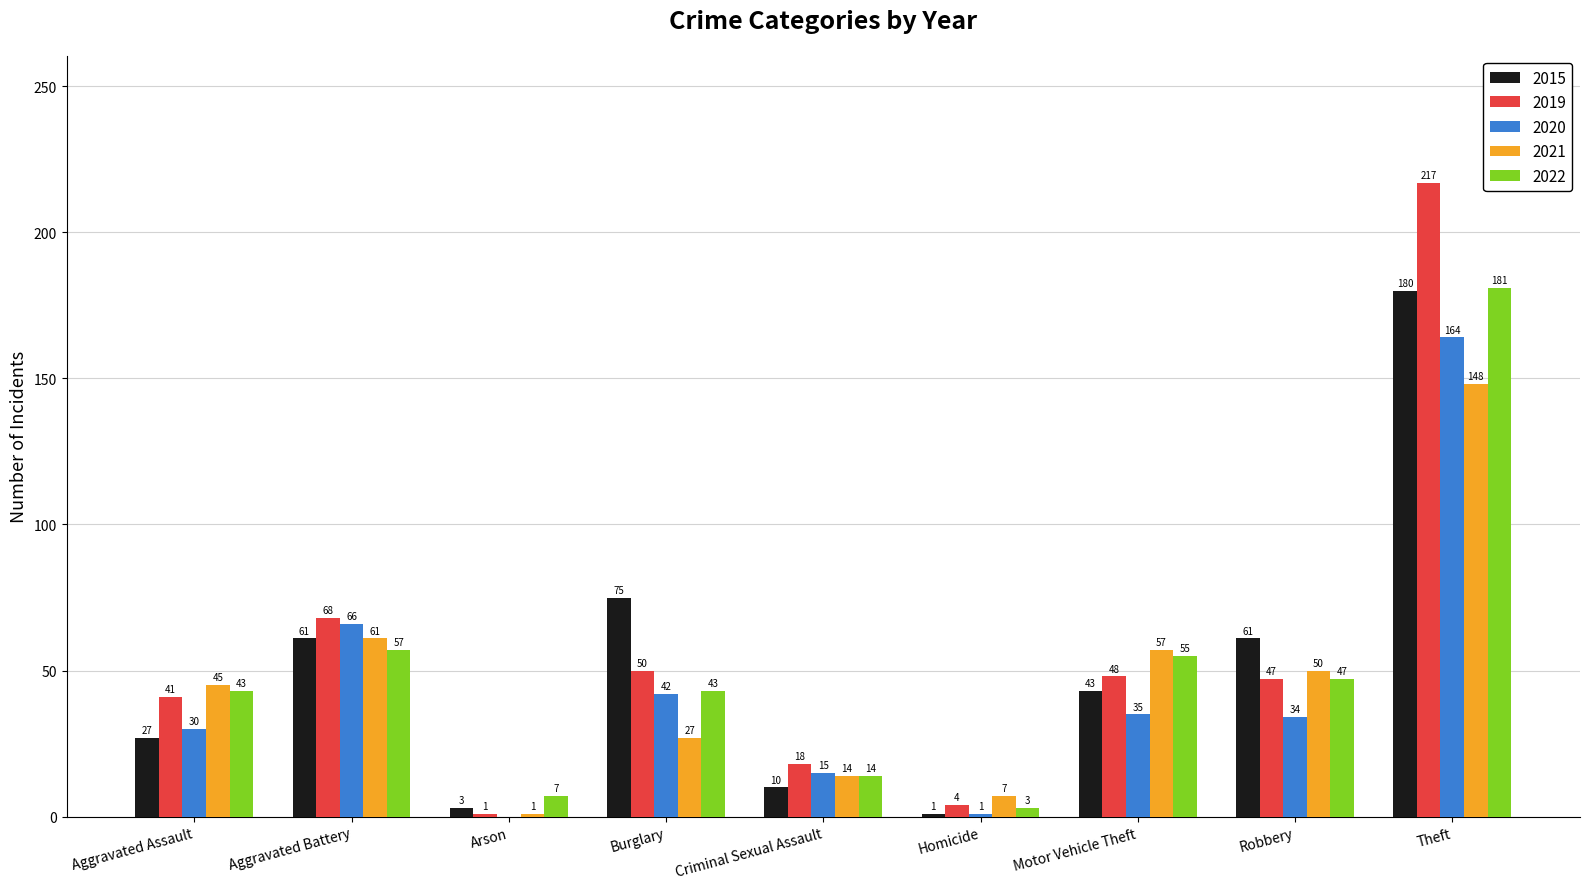

Where is 2020 nearest to the value 82?

Aggravated Battery